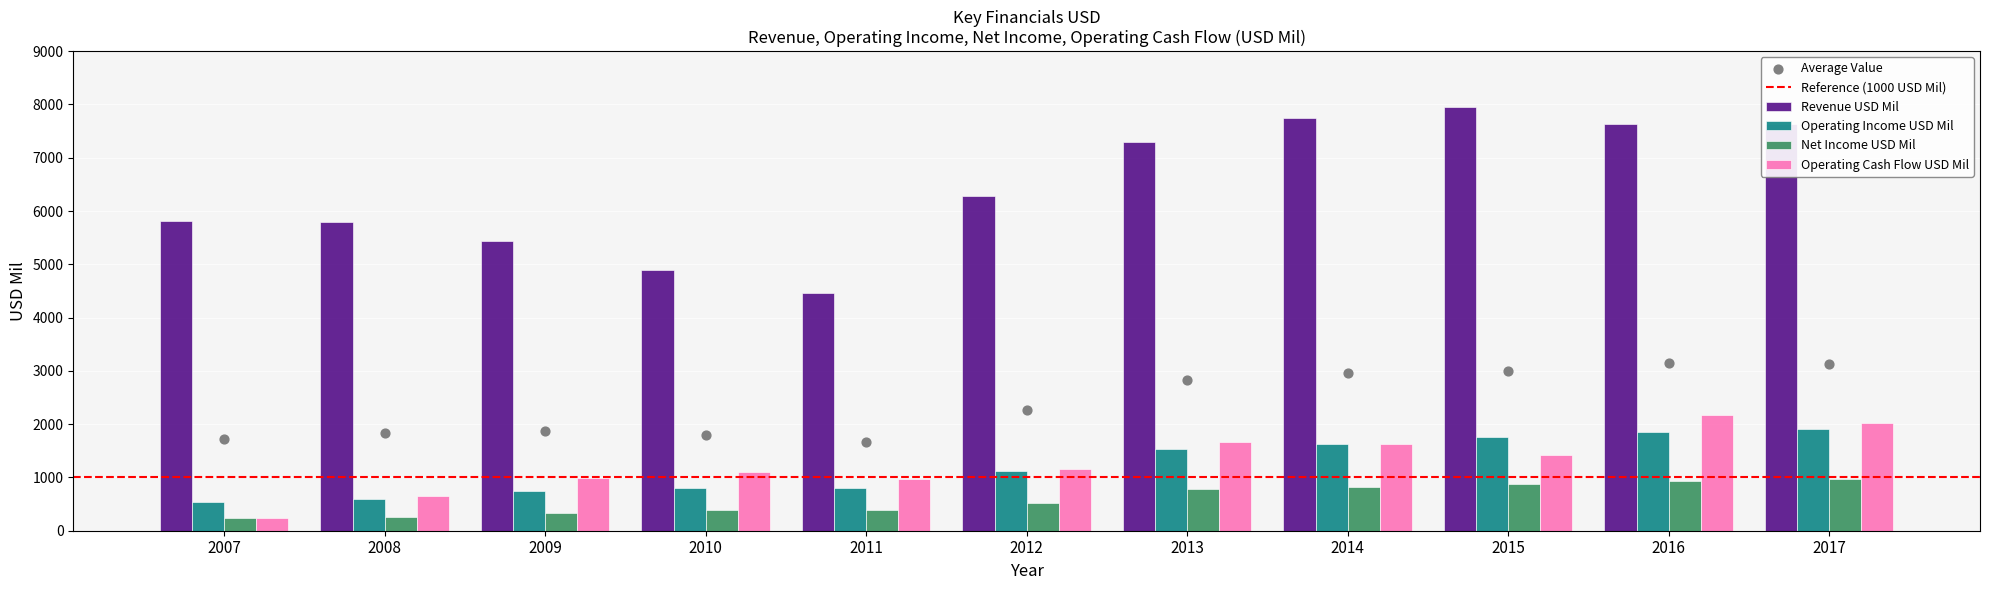

Which series has the largest Y range (max minus min)?

Revenue USD Mil